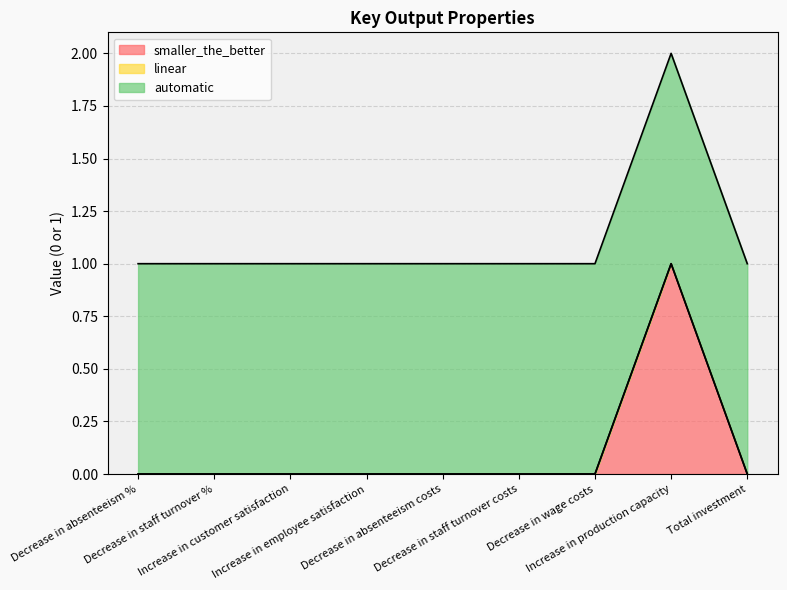

True or false: automatic has more than 2 points higher than both neighbors.

False